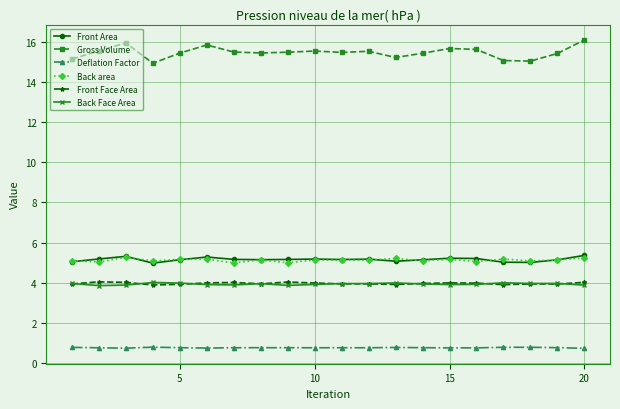

True or false: Front Face Area and Back area intersect in this chart.

False